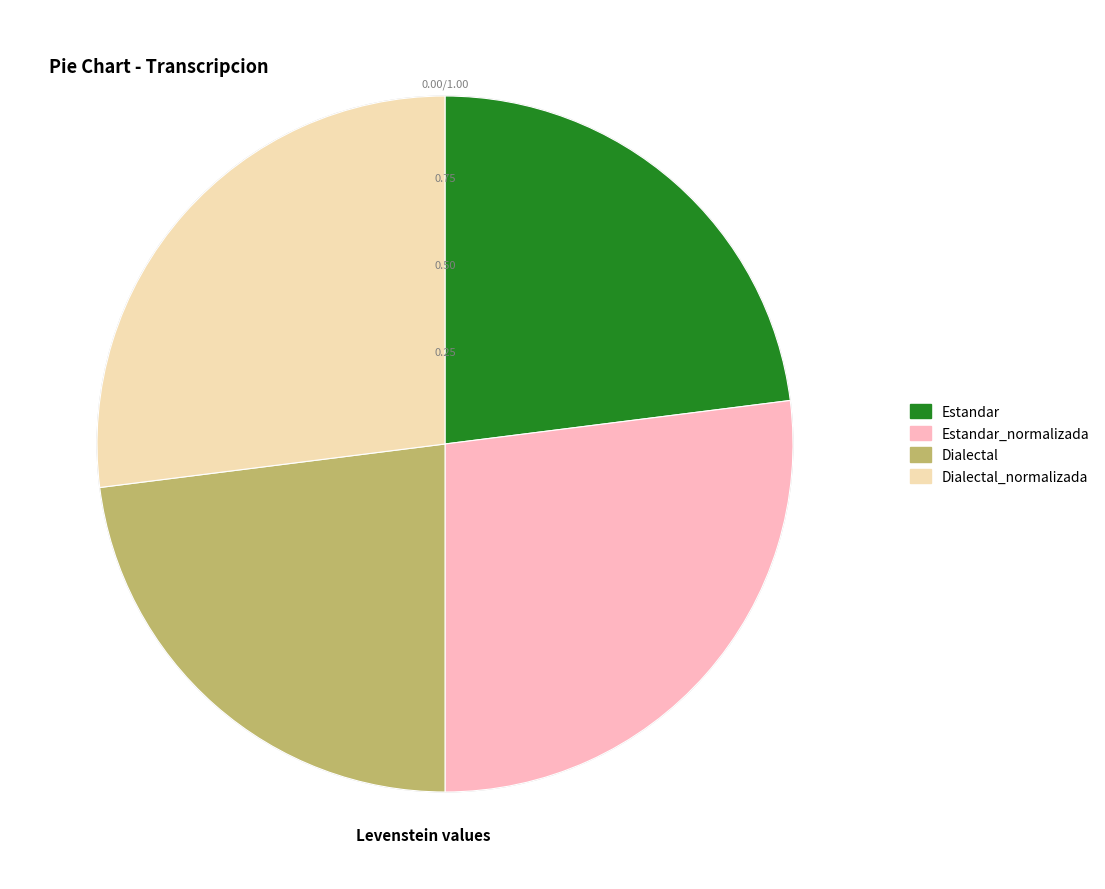

Approximately how many times larger is the value at Dialectal_normalizada compared to Estandar?

1.2